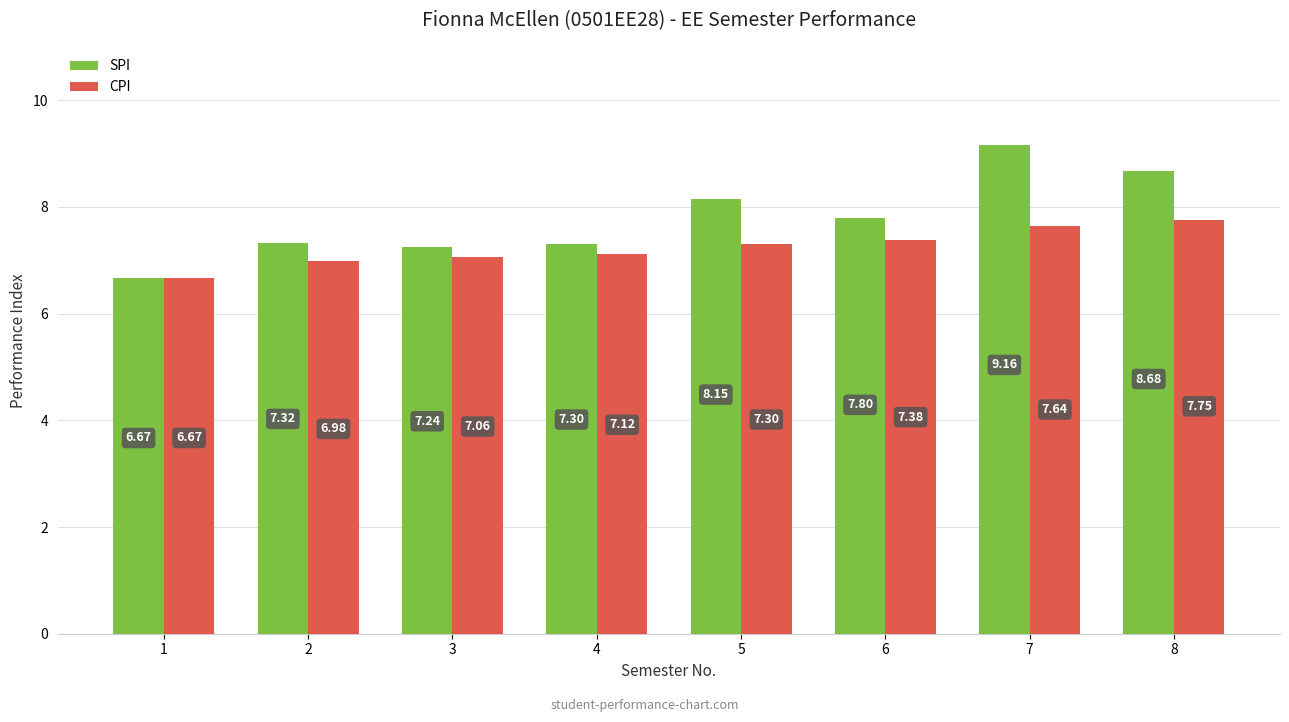

What is the difference between the maximum and second lowest values in the CPI series?

0.8